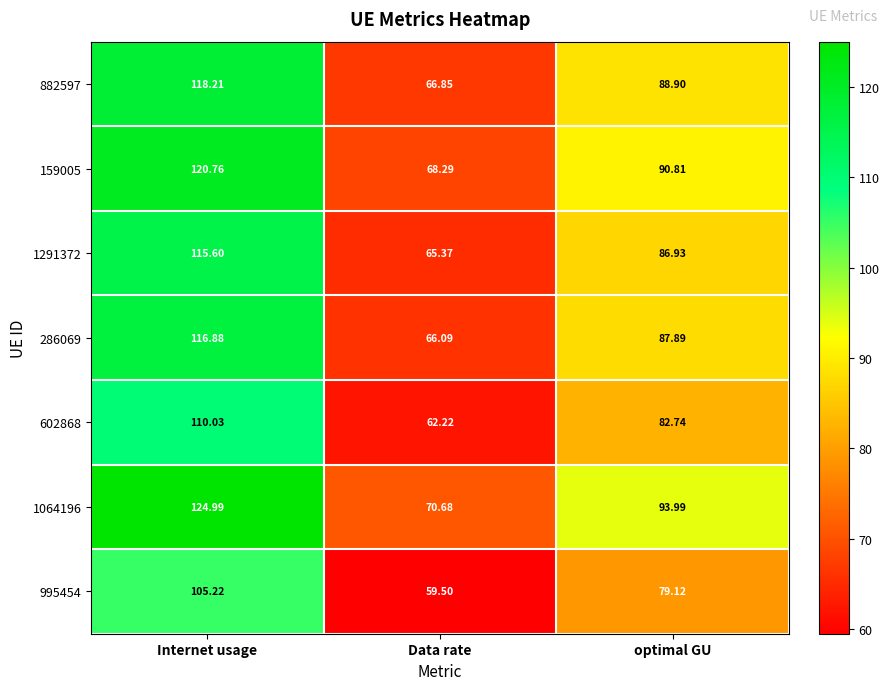

Which label corresponds to the smallest value in the chart?

Data rate